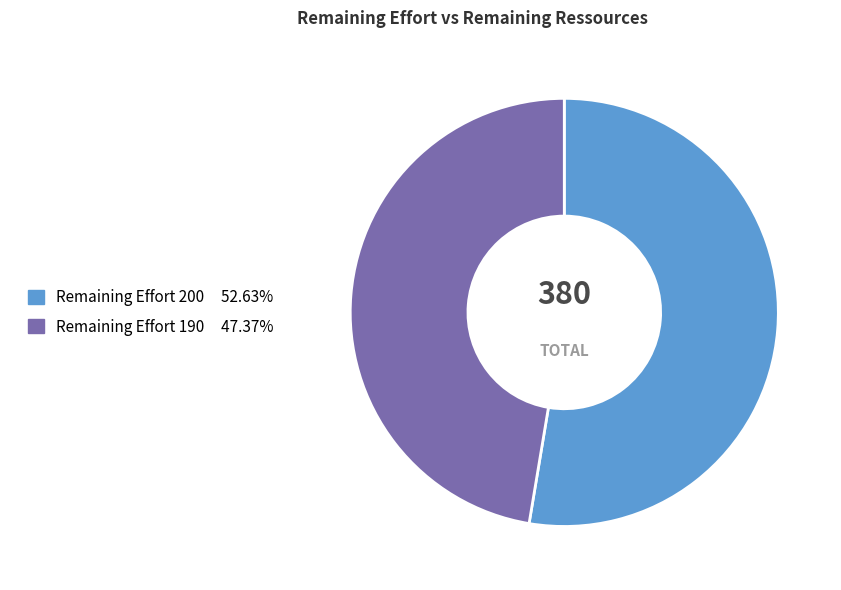

Does any single category account for the majority?

Yes